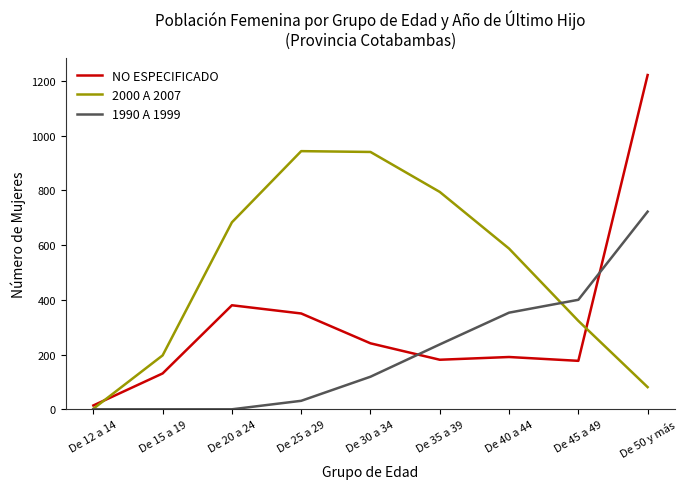

In 2000 A 2007, how many points are higher than both neighbors (excluding endpoints)?

1